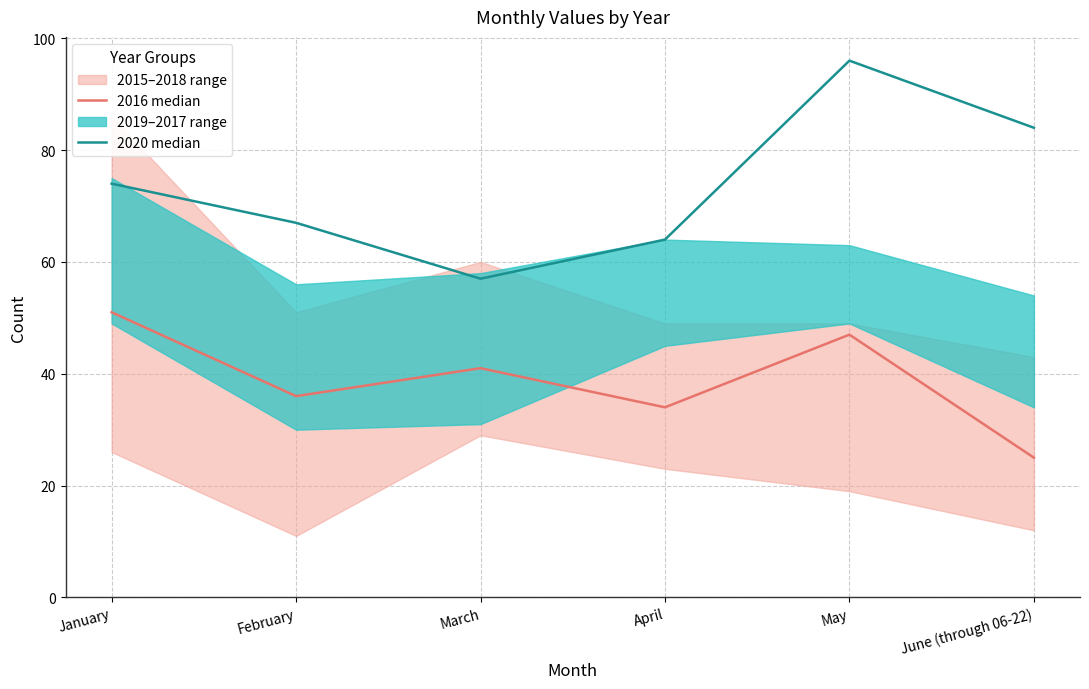

What is the label of the 4th point from the right?

March